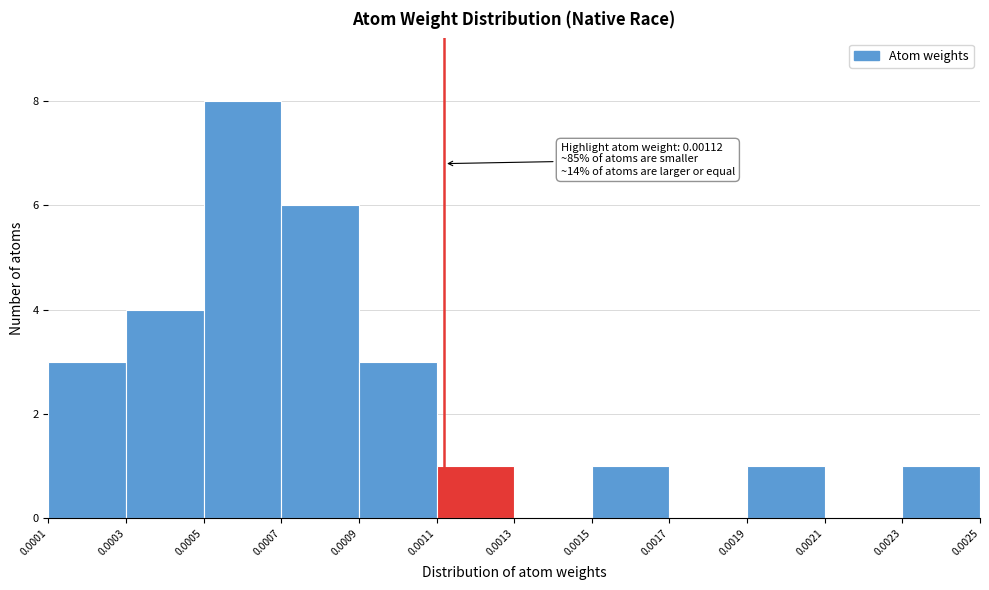

Which range on the x-axis has the tallest bar?

0.0005 to 0.0007